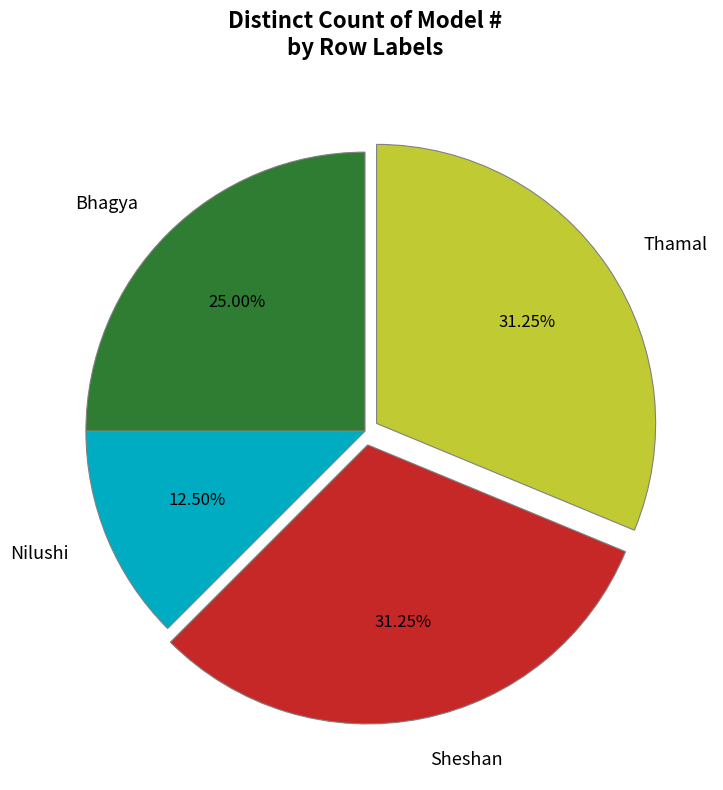

Does Nilushi account for over 50% of the chart?

No